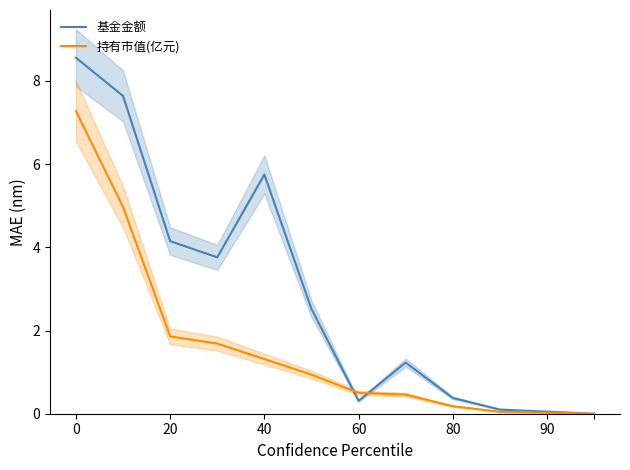

What is the highest value of the 基金金额 series?

8.6